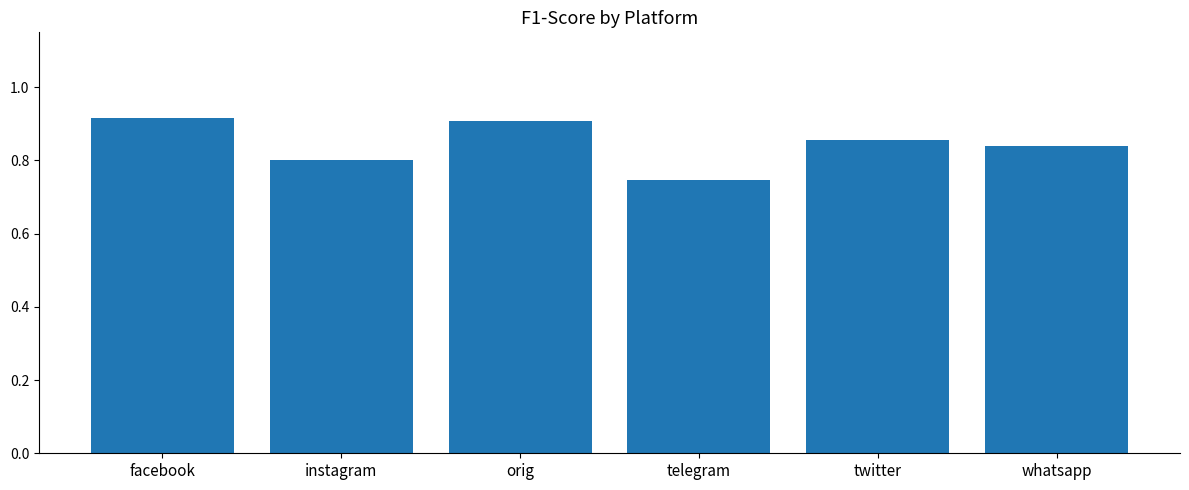

True or false: the data shows 0.8 at instagram.

True